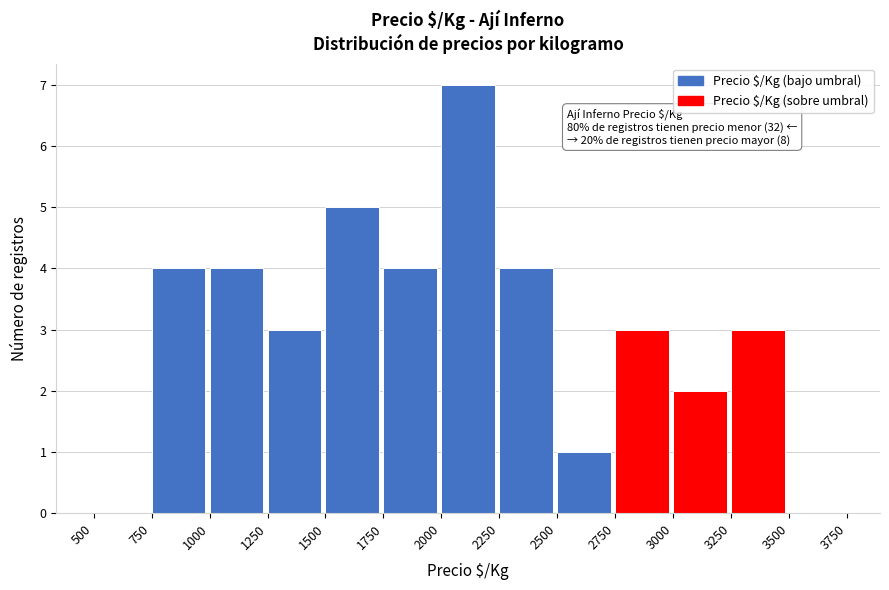

Over which range of the x-axis is the bar tallest?

2000 to 2250